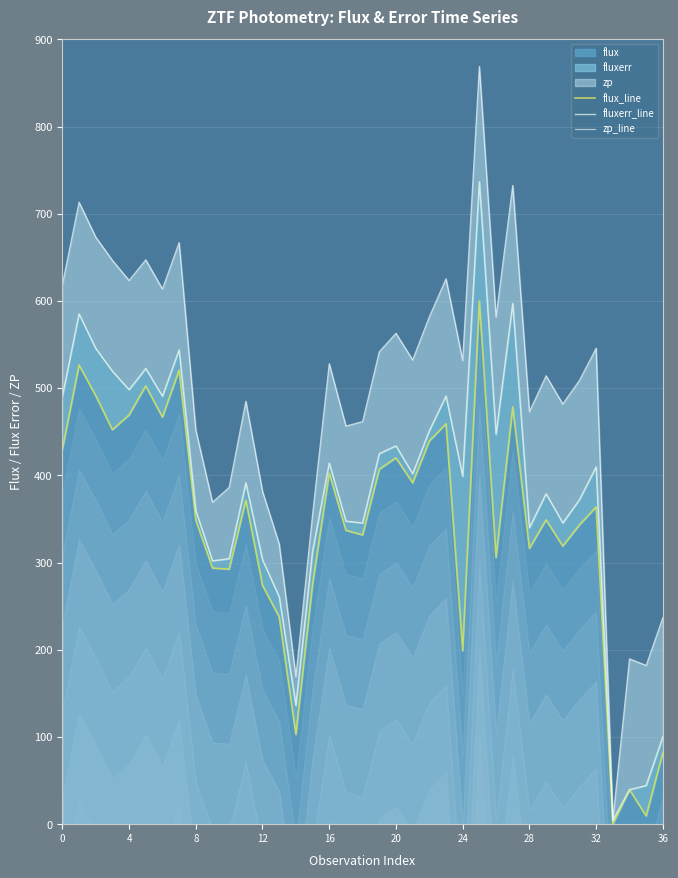

At how many categories does at least one series exceed 632?

7